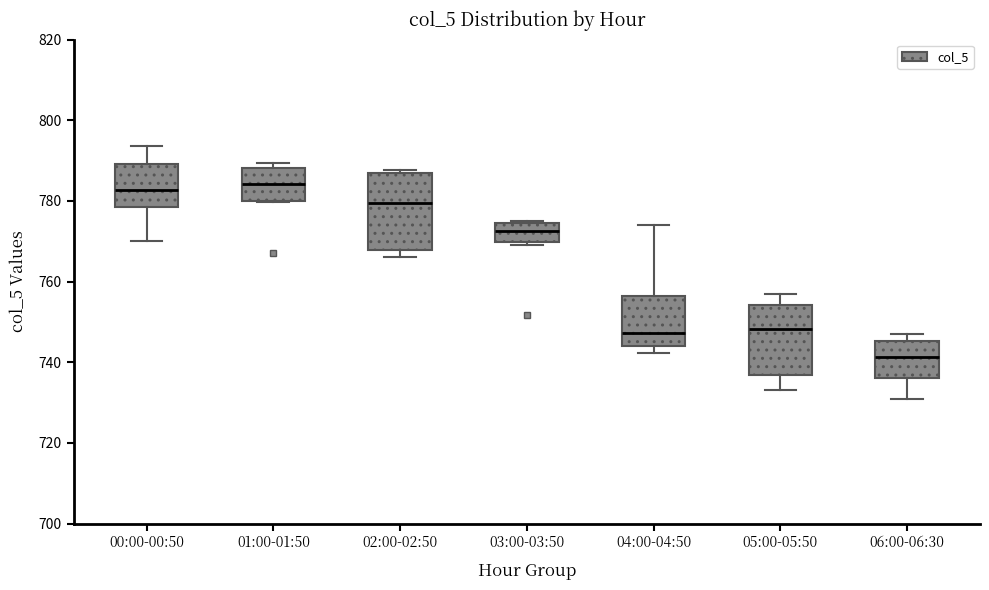

Reading left to right, transcribe this box plot: for each box, give where its median line is, the range the box spans, and where its two whiskers end, as read against the y-axis. The values are not printed on the chart, so give them approximately, as read against the axis.

00:00-00:50: median 782, box 778 to 790, whiskers 770 to 794
01:00-01:50: median 784, box 780 to 788, whiskers 780 to 790
02:00-02:50: median 780, box 768 to 786, whiskers 766 to 788
03:00-03:50: median 772, box 770 to 774, whiskers 770 (just below the box's lower edge) to 776
04:00-04:50: median 748, box 744 to 756, whiskers 742 to 774
05:00-05:50: median 748, box 736 to 754, whiskers 734 to 758
06:00-06:30: median 742, box 736 to 746, whiskers 732 to 746 (just above the box's upper edge)